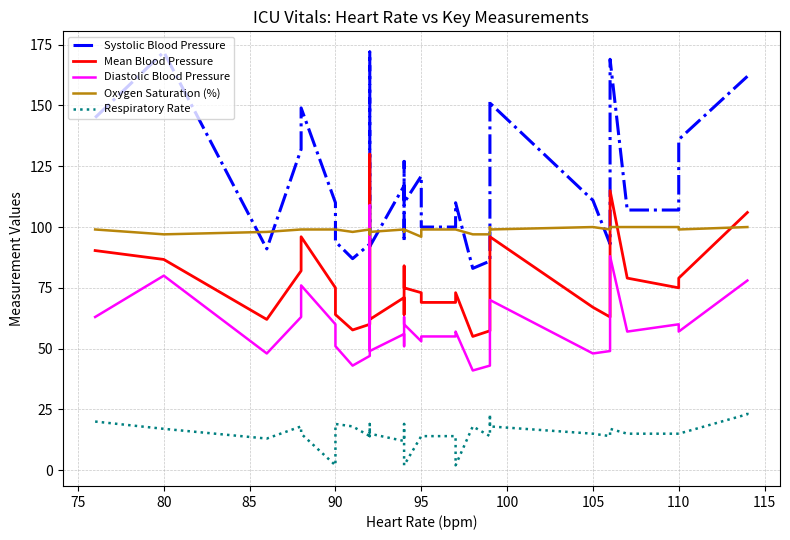

Reading right to left, extract all data points from this chart.

Systolic Blood Pressure: 162.0	162.0	136.0	107.0	107.0	169.0	93.0	111.0	151.0	152.0	86.0	83.0	110.0	100.0	100.0	121.0	110.0	127.0	127.0	94.0	117.0	92.0	92.0	122.0	131.0	172.0	93.0	87.0	94.0	110.0	149.0	132.0	91.0	91.0	172.0	145.0
Mean Blood Pressure: 106.0	106.0	79.0	75.0	79.0	115.0	63.0	67.0	96.0	92.0	57.3	55.0	73.0	69.0	69.0	73.0	75.0	84.0	84.0	64.0	71.0	62.0	62.0	71.0	84.0	130.0	60.0	57.7	64.0	75.0	96.0	82.0	62.0	62.0	86.7	90.3
Diastolic Blood Pressure: 78.0	78.0	57.0	60.0	57.0	88.0	49.0	48.0	70.0	66.0	43.0	41.0	57.0	55.0	55.0	53.0	60.0	63.0	63.0	51.0	56.0	49.0	49.0	56.0	67.0	109.0	47.0	43.0	51.0	60.0	76.0	63.0	48.0	48.0	80.0	63.0
Oxygen Saturation (%): 100.0	100.0	99.0	100.0	100.0	100.0	99.0	100.0	99.0	100.0	97.0	97.0	99.0	99.0	99.0	96.0	99.0	98.0	98.0	99.0	99.0	98.0	98.0	99.0	97.0	97.0	99.0	98.0	99.0	99.0	99.0	99.0	98.0	98.0	97.0	99.0
Respiratory Rate: 24.0	23.0	15.0	15.0	15.0	17.0	14.0	15.0	18.0	23.0	14.0	18.0	2.0	14.0	14.0	14.0	2.0	14.0	14.0	19.0	12.0	15.0	15.0	16.0	14.0	19.0	14.0	18.0	19.0	2.0	15.0	18.0	13.0	13.0	17.0	20.0